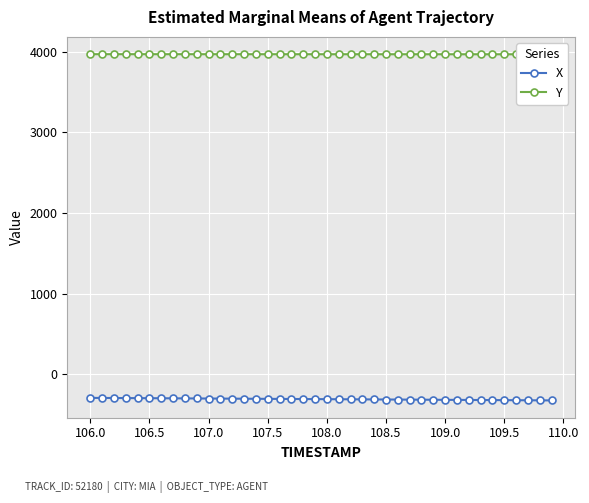

Rank the series by their maximum value, from highest to lowest.

Y, X